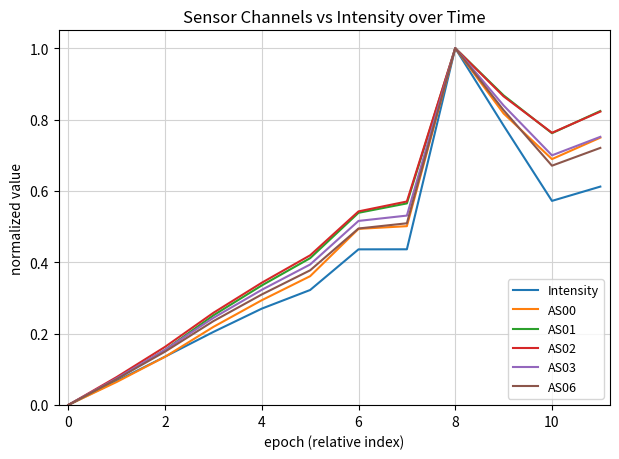

Which category has the lowest value in the AS01 series?

0